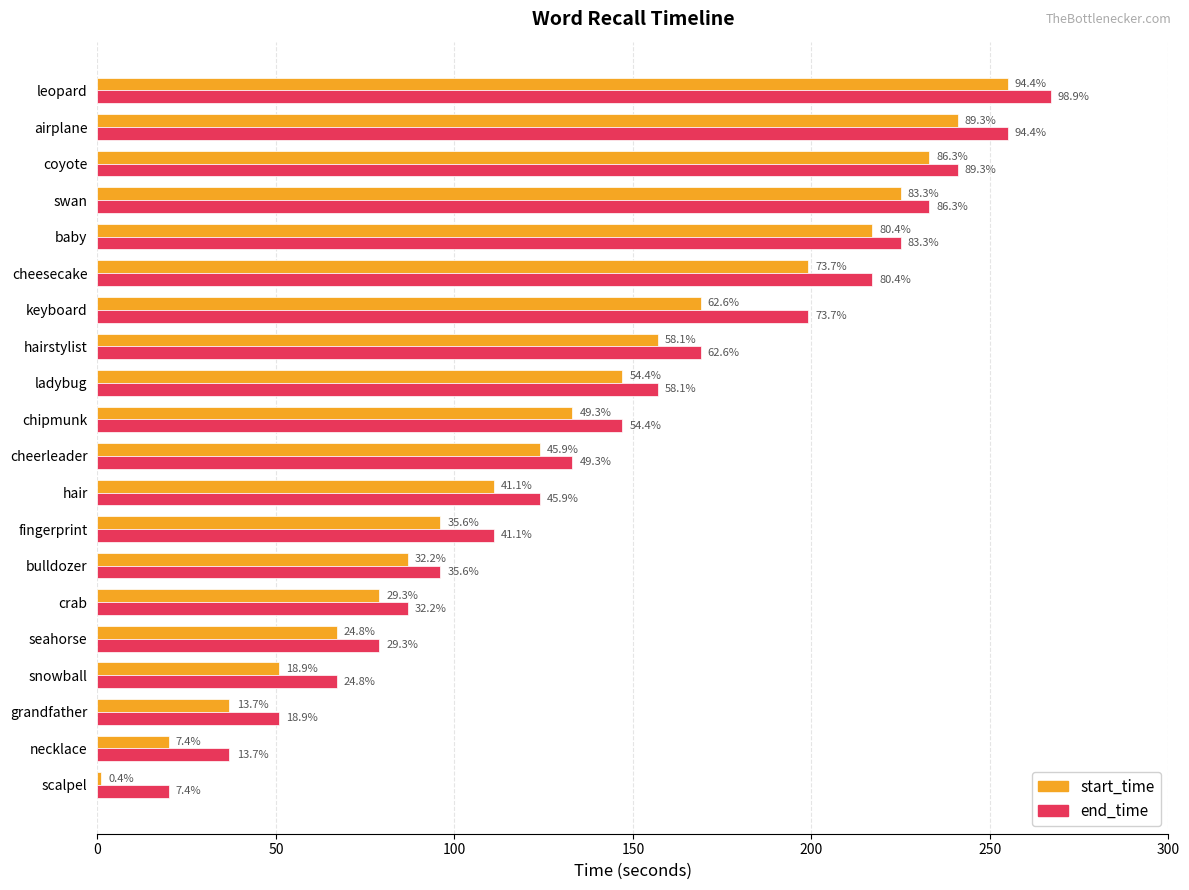

Reading right to left, what are all the values shown in this chart?

start_time: 255	241	233	225	217	199	169	157	147	133	124	111	96	87	79	67	51	37	20	1
end_time: 267	255	241	233	225	217	199	169	157	147	133	124	111	96	87	79	67	51	37	20